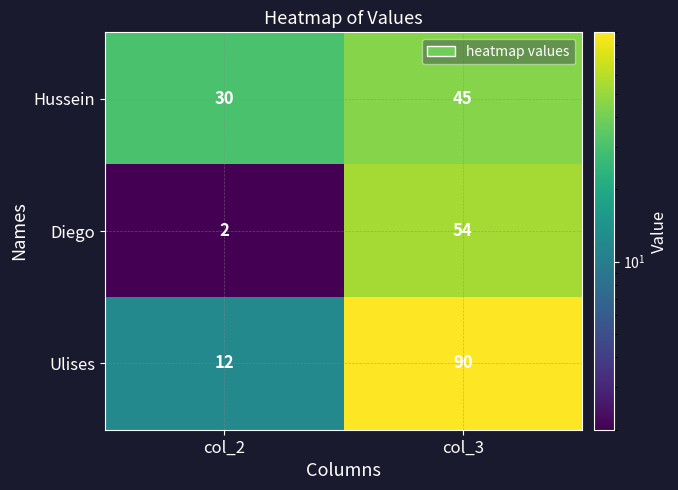

What is the smallest value displayed?

2